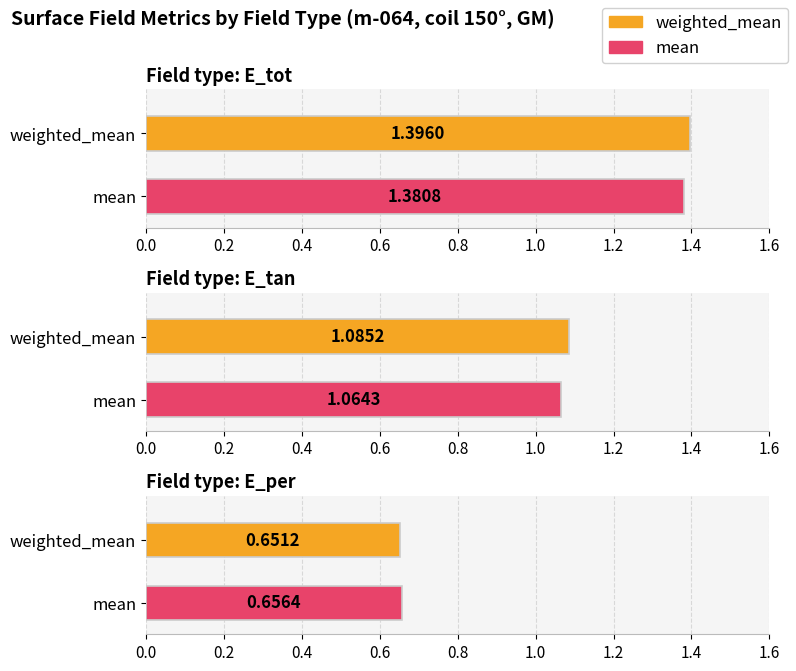

What is the label of the 1st bar from the right?

E_per